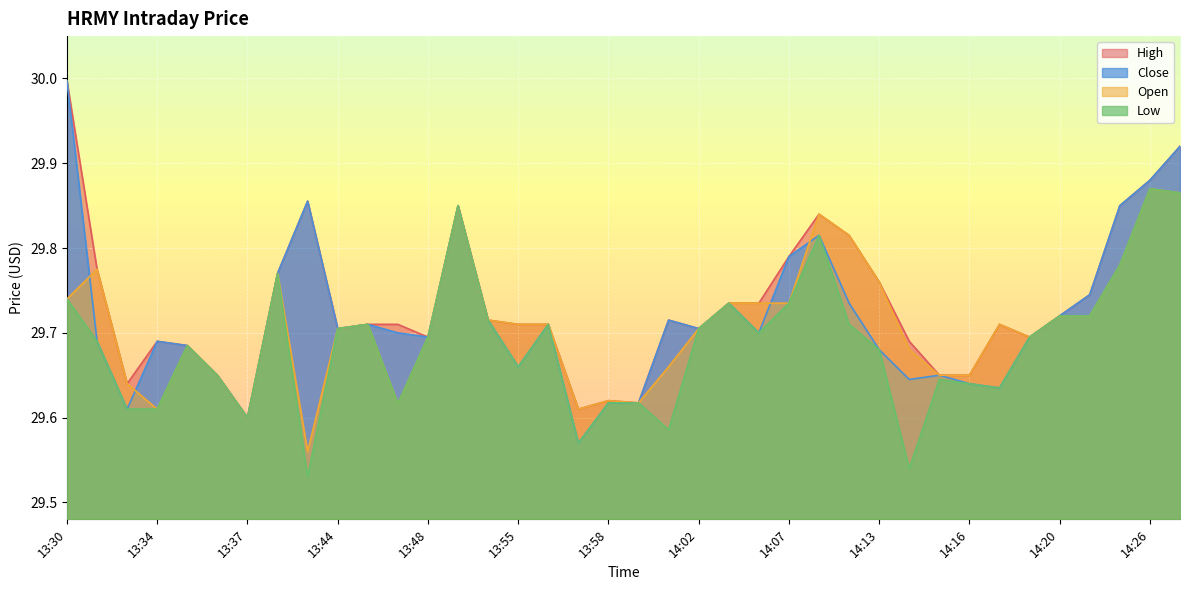

Reading left to right, what are all the values shown in this chart?

High: 13:30=30.0	13:31=29.8	13:33=29.6	13:34=29.7	13:35=29.7	13:36=29.6	13:37=29.6	13:38=29.8	13:43=29.9	13:44=29.7	13:45=29.7	13:46=29.7	13:48=29.7	13:51=29.9	13:54=29.7	13:55=29.7	13:56=29.7	13:57=29.6	13:58=29.6	13:59=29.6	14:00=29.7	14:02=29.7	14:04=29.7	14:06=29.7	14:07=29.8	14:08=29.8	14:09=29.8	14:13=29.8	14:14=29.7	14:15=29.6	14:16=29.6	14:17=29.7	14:19=29.7	14:20=29.7	14:21=29.7	14:23=29.9	14:26=29.9	14:27=29.9
Close: 13:30=30.0	13:31=29.7	13:33=29.6	13:34=29.7	13:35=29.7	13:36=29.6	13:37=29.6	13:38=29.8	13:43=29.9	13:44=29.7	13:45=29.7	13:46=29.7	13:48=29.7	13:51=29.9	13:54=29.7	13:55=29.7	13:56=29.7	13:57=29.6	13:58=29.6	13:59=29.6	14:00=29.7	14:02=29.7	14:04=29.7	14:06=29.7	14:07=29.8	14:08=29.8	14:09=29.7	14:13=29.7	14:14=29.6	14:15=29.6	14:16=29.6	14:17=29.6	14:19=29.7	14:20=29.7	14:21=29.7	14:23=29.9	14:26=29.9	14:27=29.9
Open: 13:30=29.7	13:31=29.8	13:33=29.6	13:34=29.6	13:35=29.7	13:36=29.6	13:37=29.6	13:38=29.8	13:43=29.6	13:44=29.7	13:45=29.7	13:46=29.6	13:48=29.7	13:51=29.9	13:54=29.7	13:55=29.7	13:56=29.7	13:57=29.6	13:58=29.6	13:59=29.6	14:00=29.7	14:02=29.7	14:04=29.7	14:06=29.7	14:07=29.7	14:08=29.8	14:09=29.8	14:13=29.8	14:14=29.7	14:15=29.6	14:16=29.6	14:17=29.7	14:19=29.7	14:20=29.7	14:21=29.7	14:23=29.8	14:26=29.9	14:27=29.9
Low: 13:30=29.7	13:31=29.7	13:33=29.6	13:34=29.6	13:35=29.7	13:36=29.6	13:37=29.6	13:38=29.8	13:43=29.5	13:44=29.7	13:45=29.7	13:46=29.6	13:48=29.7	13:51=29.9	13:54=29.7	13:55=29.7	13:56=29.7	13:57=29.6	13:58=29.6	13:59=29.6	14:00=29.6	14:02=29.7	14:04=29.7	14:06=29.7	14:07=29.7	14:08=29.8	14:09=29.7	14:13=29.7	14:14=29.5	14:15=29.6	14:16=29.6	14:17=29.6	14:19=29.7	14:20=29.7	14:21=29.7	14:23=29.8	14:26=29.9	14:27=29.9